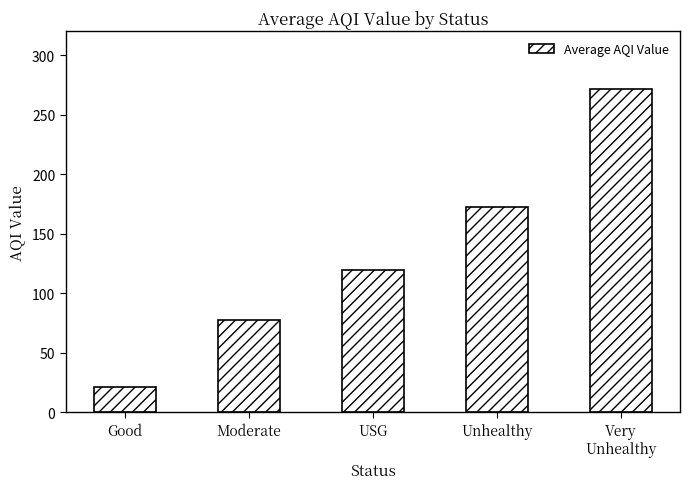

Reading left to right, extract all data points from this chart.

21.8	77.6	120.0	172.5	272.0